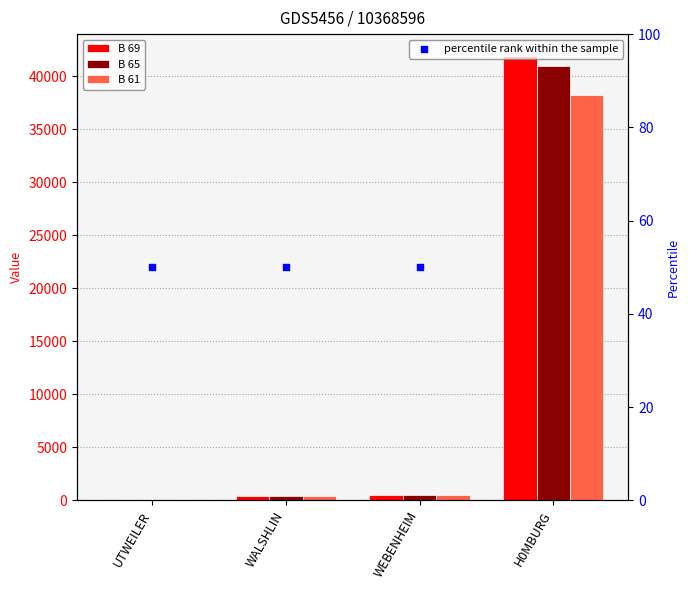

What are all the series names shown in the legend?

B 69, B 65, B 61